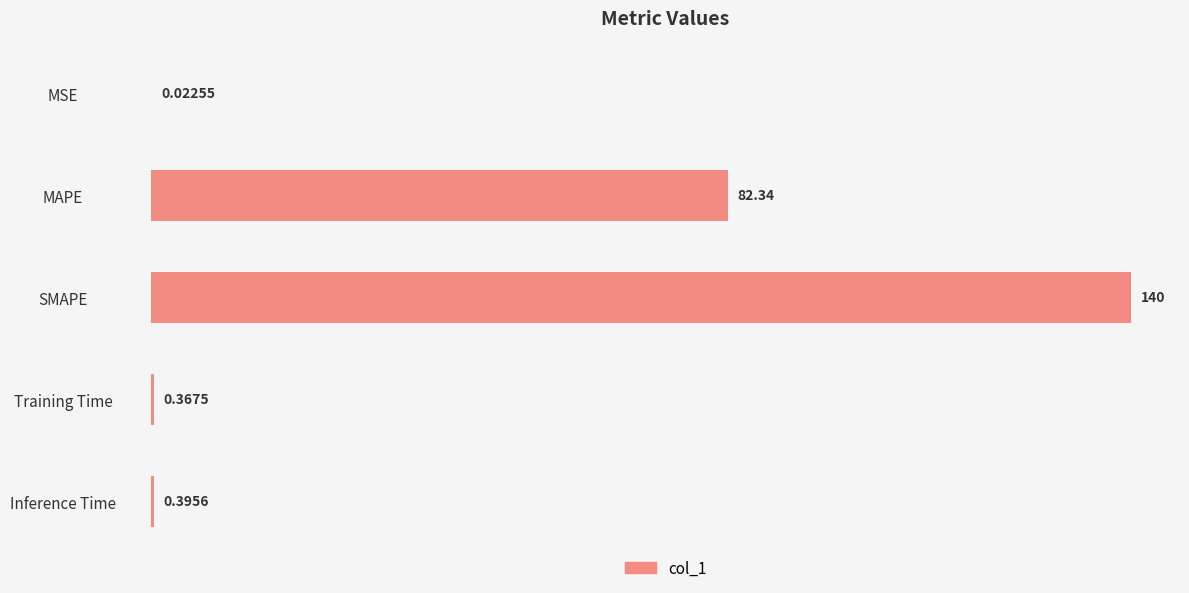

What is the sum of all values?

223.1